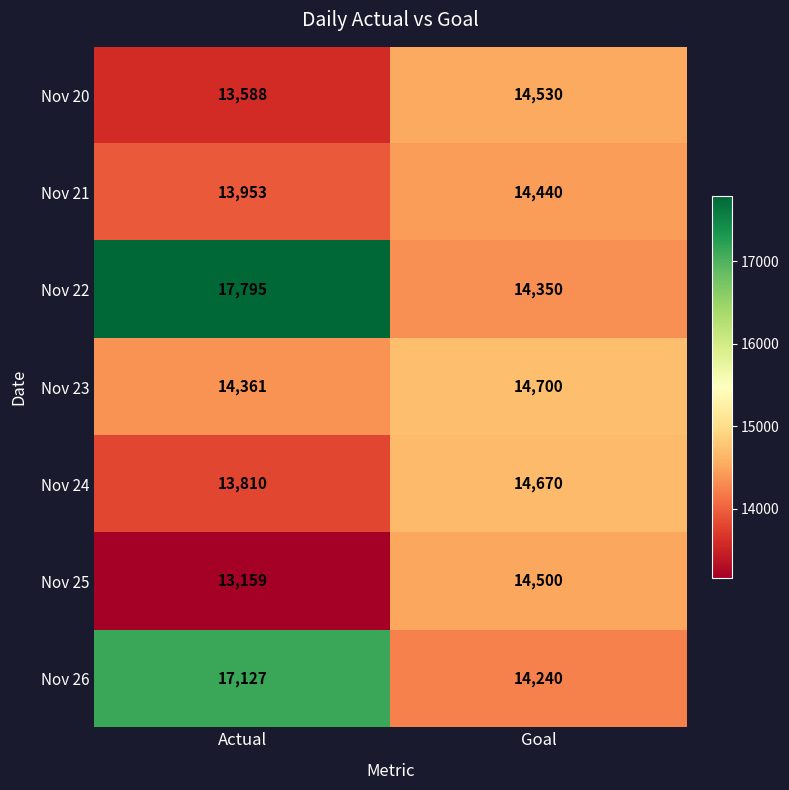

Reading left to right, transcribe all the data shown in this chart.

Nov 20: 13588	14530
Nov 21: 13953	14440
Nov 22: 17795	14350
Nov 23: 14361	14700
Nov 24: 13810	14670
Nov 25: 13159	14500
Nov 26: 17127	14240